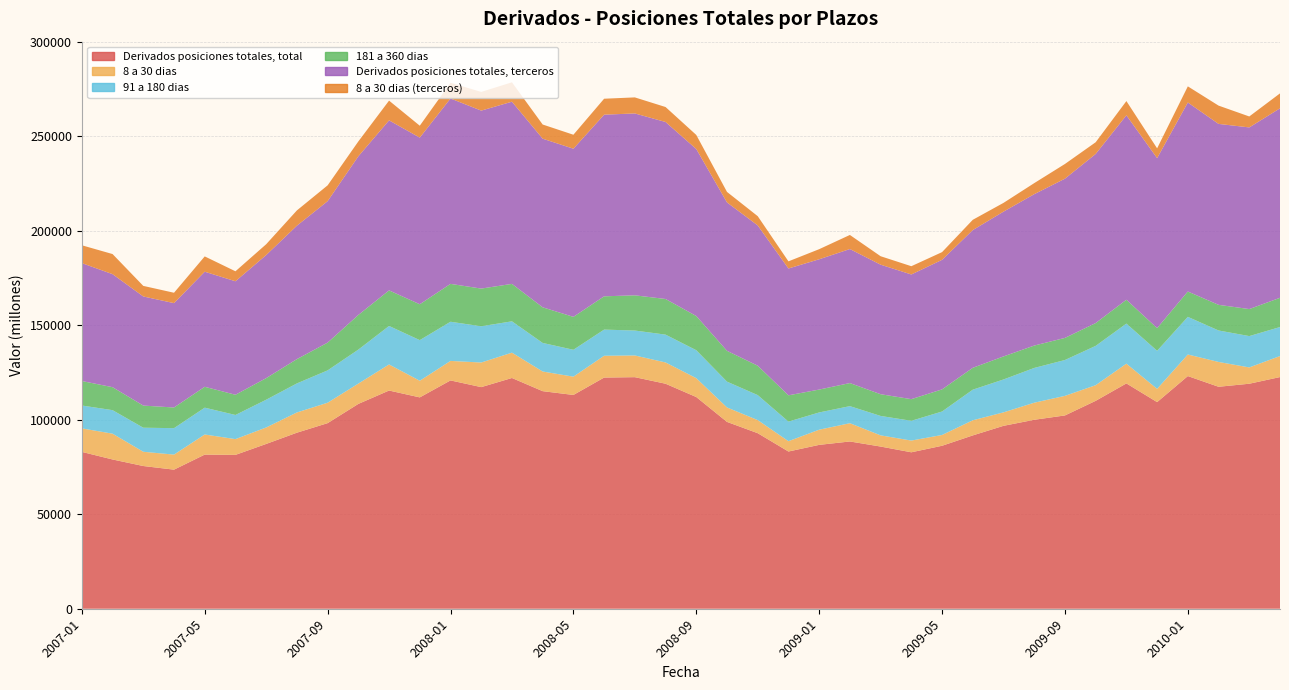

Reading right to left, transcribe all the data shown in this chart.

Derivados posiciones totales, total: 2010-04=122564	2010-03=119036	2010-02=117429	2010-01=123089	2009-12=109314	2009-11=119208	2009-10=109987	2009-09=102262	2009-08=99966	2009-07=96768	2009-06=91698	2009-05=86219	2009-04=82762	2009-03=85803	2009-02=88488	2009-01=86692	2008-12=83175	2008-11=92869	2008-10=98842	2008-09=112000	2008-08=119038	2008-07=122510	2008-06=122301	2008-05=113097	2008-04=115108	2008-03=122075	2008-02=117242	2008-01=120789	2007-12=111810	2007-11=115439	2007-10=108364	2007-09=98186	2007-08=93135	2007-07=87185	2007-06=81395	2007-05=81546	2007-04=73581	2007-03=75505	2007-02=78964	2007-01=82979
8 a 30 dias: 2010-04=11119	2010-03=8634	2010-02=13135	2010-01=11415	2009-12=7005	2009-11=10451	2009-10=8276	2009-09=10361	2009-08=9033	2009-07=7121	2009-06=8007	2009-05=5711	2009-04=6209	2009-03=5923	2009-02=9666	2009-01=8027	2008-12=5466	2008-11=6939	2008-10=7649	2008-09=9986	2008-08=11262	2008-07=11484	2008-06=11539	2008-05=9681	2008-04=10399	2008-03=13404	2008-02=13017	2008-01=10321	2007-12=8814	2007-11=13797	2007-10=10748	2007-09=10810	2007-08=10704	2007-07=8711	2007-06=8341	2007-05=10635	2007-04=7963	2007-03=7543	2007-02=13654	2007-01=12438
91 a 180 dias: 2010-04=15343	2010-03=16571	2010-02=16646	2010-01=19913	2009-12=20145	2009-11=21198	2009-10=20803	2009-09=18965	2009-08=18393	2009-07=17401	2009-06=16184	2009-05=12414	2009-04=10458	2009-03=10270	2009-02=9028	2009-01=9126	2008-12=10362	2008-11=13213	2008-10=13648	2008-09=14784	2008-08=14716	2008-07=13185	2008-06=13833	2008-05=14220	2008-04=15110	2008-03=16576	2008-02=19171	2008-01=20721	2007-12=21480	2007-11=20360	2007-10=17980	2007-09=17105	2007-08=15366	2007-07=14679	2007-06=12770	2007-05=14193	2007-04=13989	2007-03=12724	2007-02=12441	2007-01=12095
181 a 360 dias: 2010-04=15475	2010-03=14295	2010-02=13566	2010-01=13413	2009-12=12004	2009-11=12616	2009-10=12070	2009-09=11696	2009-08=11840	2009-07=12192	2009-06=11577	2009-05=11706	2009-04=11451	2009-03=11494	2009-02=12209	2009-01=12107	2008-12=13904	2008-11=15552	2008-10=16307	2008-09=18087	2008-08=18850	2008-07=18632	2008-06=17608	2008-05=17415	2008-04=18848	2008-03=19803	2008-02=19944	2008-01=20037	2007-12=18983	2007-11=18827	2007-10=18332	2007-09=14687	2007-08=12854	2007-07=11421	2007-06=10696	2007-05=11047	2007-04=10933	2007-03=11705	2007-02=12149	2007-01=12963
Derivados posiciones totales, terceros: 2010-04=100241	2010-03=96099	2010-02=95722	2010-01=99997	2009-12=89916	2009-11=97579	2009-10=89457	2009-09=84235	2009-08=80085	2009-07=76596	2009-06=72855	2009-05=68530	2009-04=65959	2009-03=68533	2009-02=70899	2009-01=68926	2008-12=67093	2008-11=74212	2008-10=78509	2008-09=88350	2008-08=93634	2008-07=96218	2008-06=96096	2008-05=88952	2008-04=89211	2008-03=96385	2008-02=94150	2008-01=98080	2007-12=88152	2007-11=89946	2007-10=83929	2007-09=74823	2007-08=70590	2007-07=65113	2007-06=60042	2007-05=60876	2007-04=55210	2007-03=57726	2007-02=59799	2007-01=62370
8 a 30 dias (terceros): 2010-04=7900	2010-03=5794	2010-02=9675	2010-01=8529	2009-12=5180	2009-11=7521	2009-10=6196	2009-09=7780	2009-08=5844	2009-07=4634	2009-06=5443	2009-05=4082	2009-04=4371	2009-03=4470	2009-02=7452	2009-01=5340	2008-12=3781	2008-11=4893	2008-10=5552	2008-09=7441	2008-08=7926	2008-07=8490	2008-06=8437	2008-05=7399	2008-04=7496	2008-03=10258	2008-02=9890	2008-01=8316	2007-12=6298	2007-11=10442	2007-10=7866	2007-09=8372	2007-08=8079	2007-07=5726	2007-06=5283	2007-05=8103	2007-04=5490	2007-03=5592	2007-02=10633	2007-01=9440